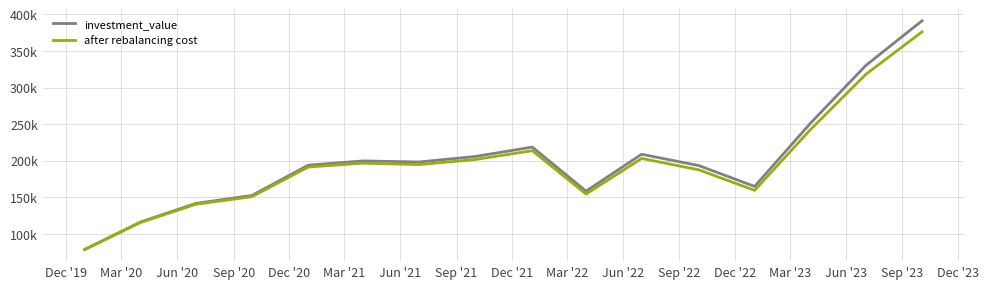

What is the average value of the investment_value series?

200201.3